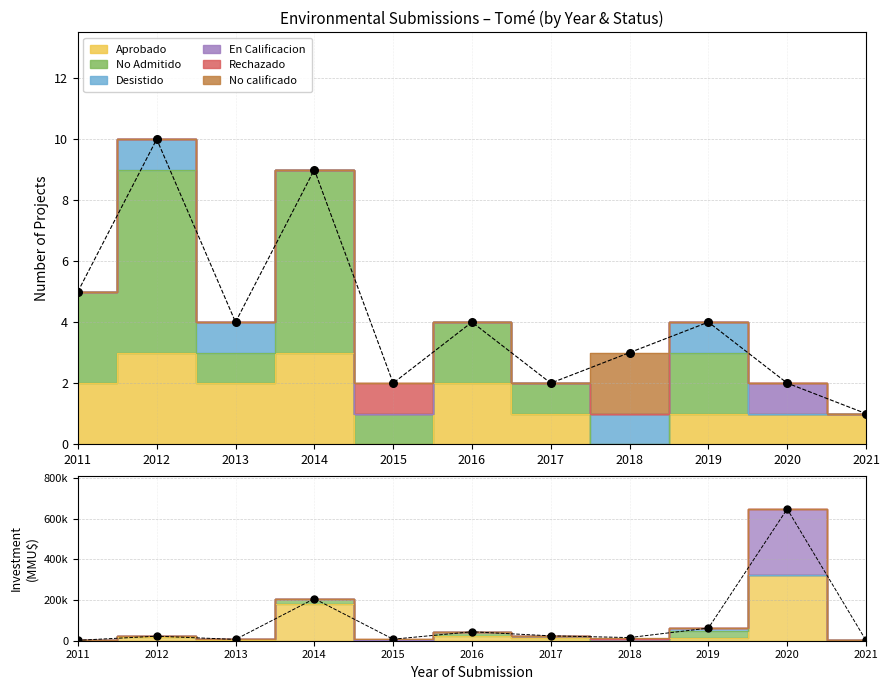

Which has a higher value, 2015 or 2014?

2014